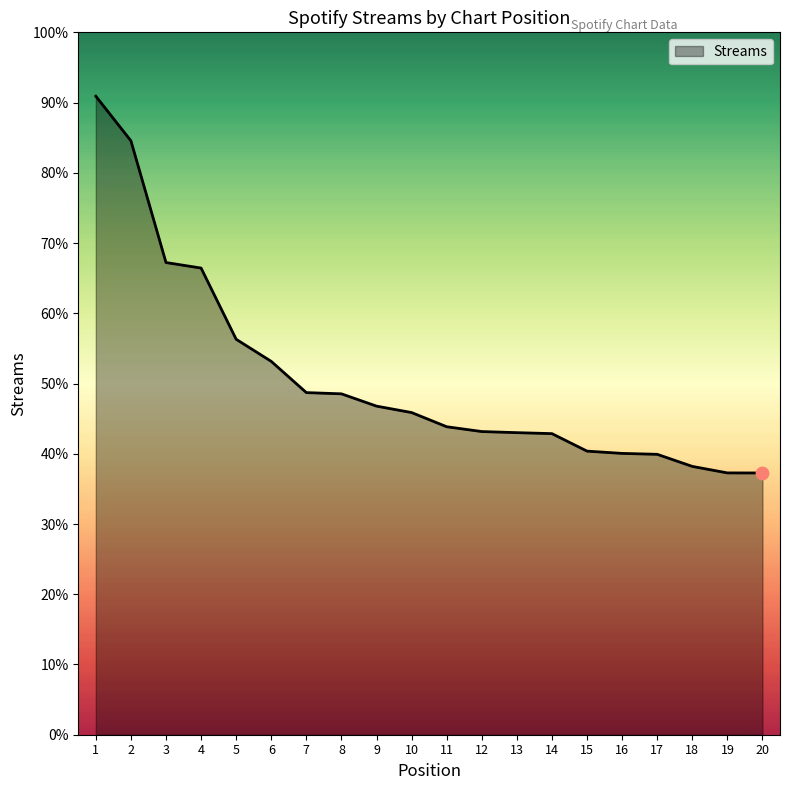

Does the chart have visible grid lines?

No